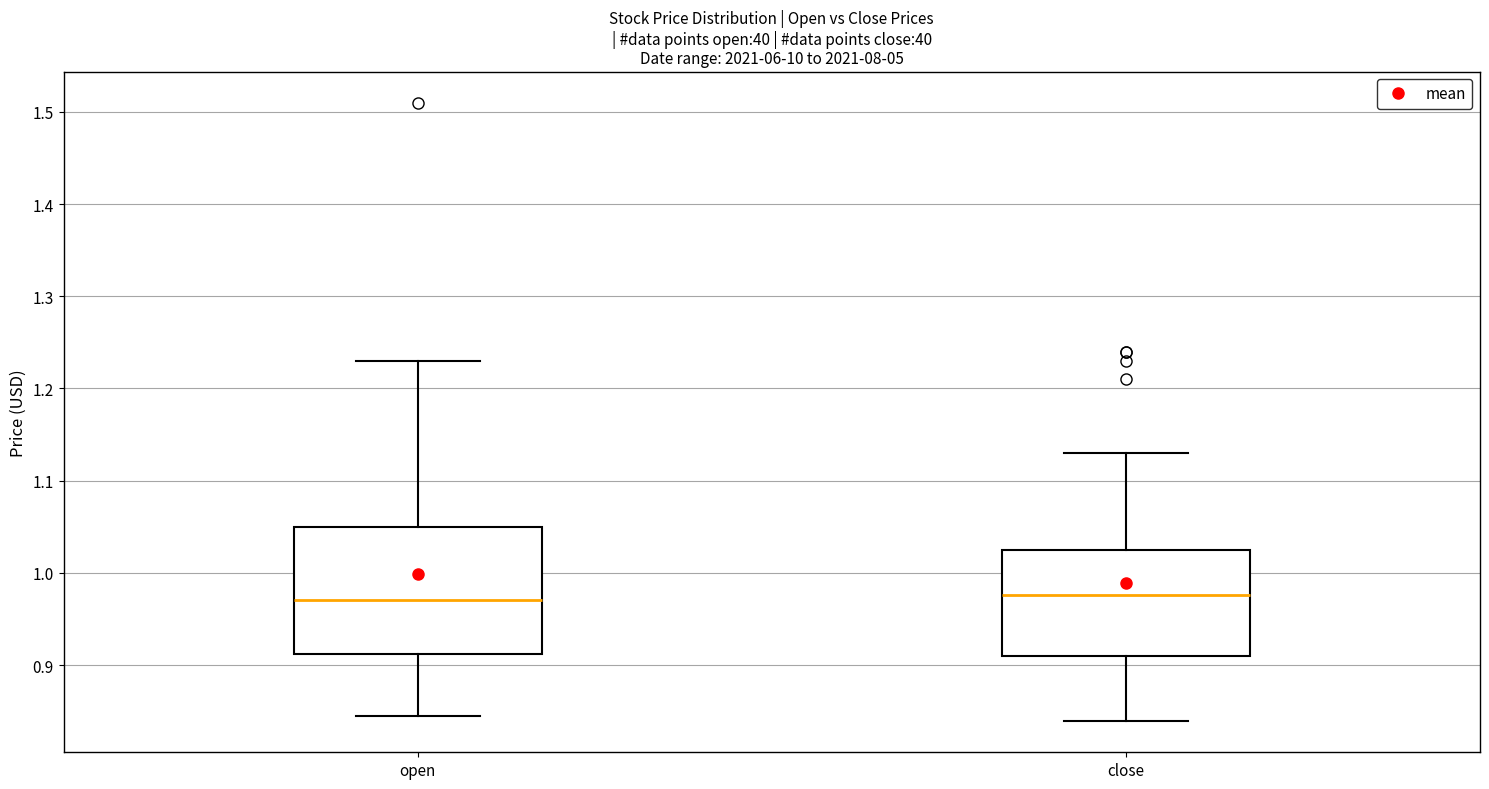

Reading left to right, read every box against the y-axis: the position of its median line, the range the box covers, and the ends of its whiskers. The values are not printed on the chart, so give them approximately, as read against the axis.

open: median 0.97, box 0.91 to 1.05, whiskers 0.85 to 1.23
close: median 0.98, box 0.91 to 1.03, whiskers 0.84 to 1.13